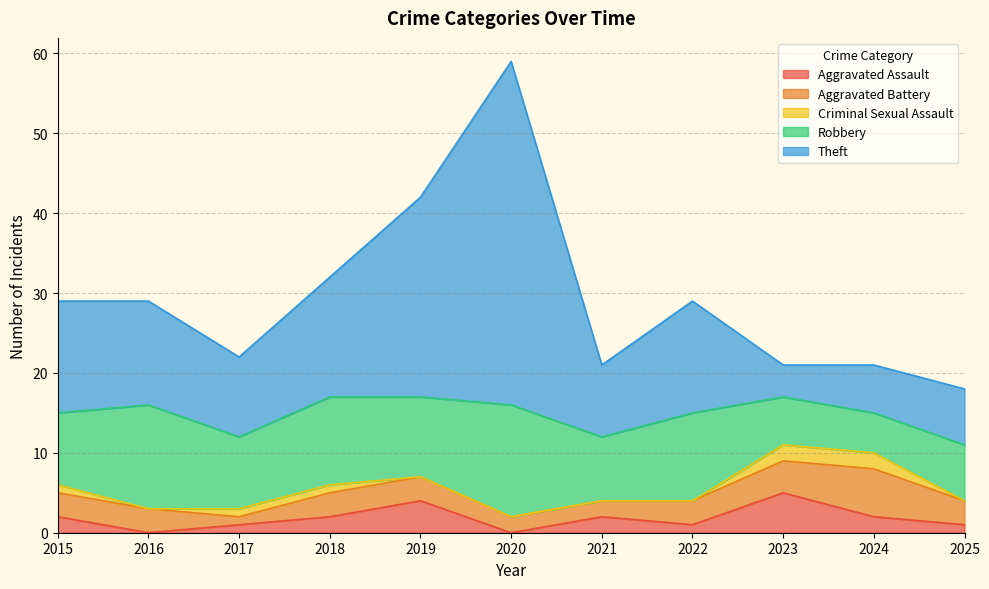

In Aggravated Assault, how many points are higher than both neighbors (excluding endpoints)?

3